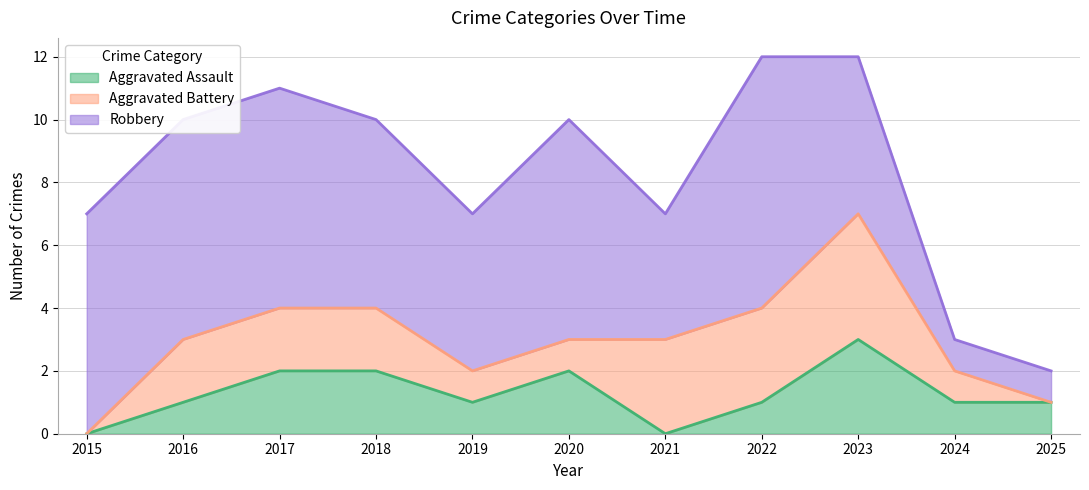

How many interior local peaks does the Robbery series have?

2